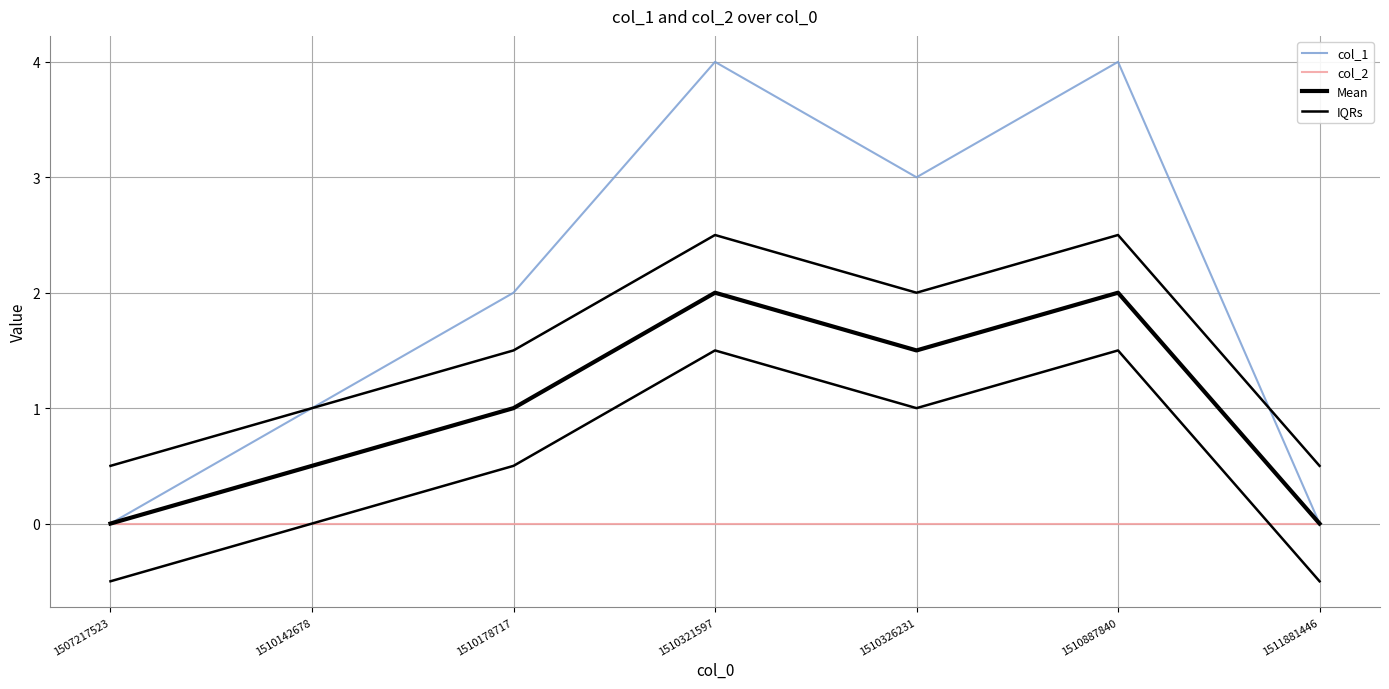

How many lines are shown in the chart?

4